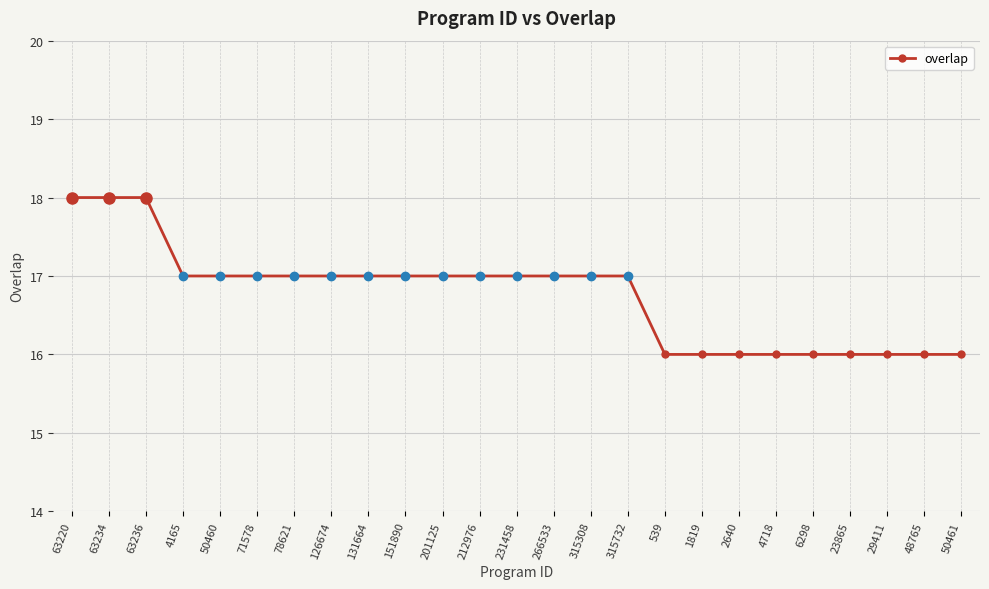

What position from the right is 29411?

3